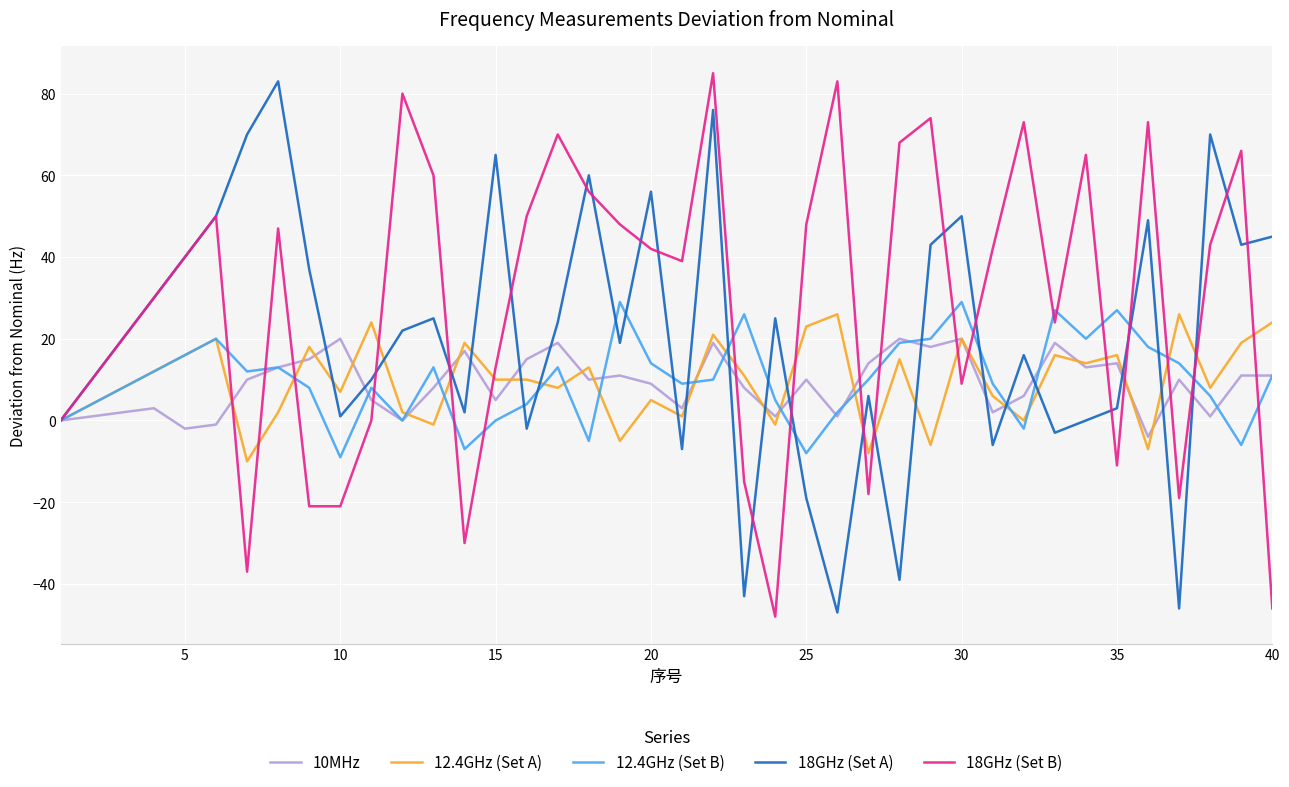

What is the average value of the 12.4GHz (Set B) series?

10